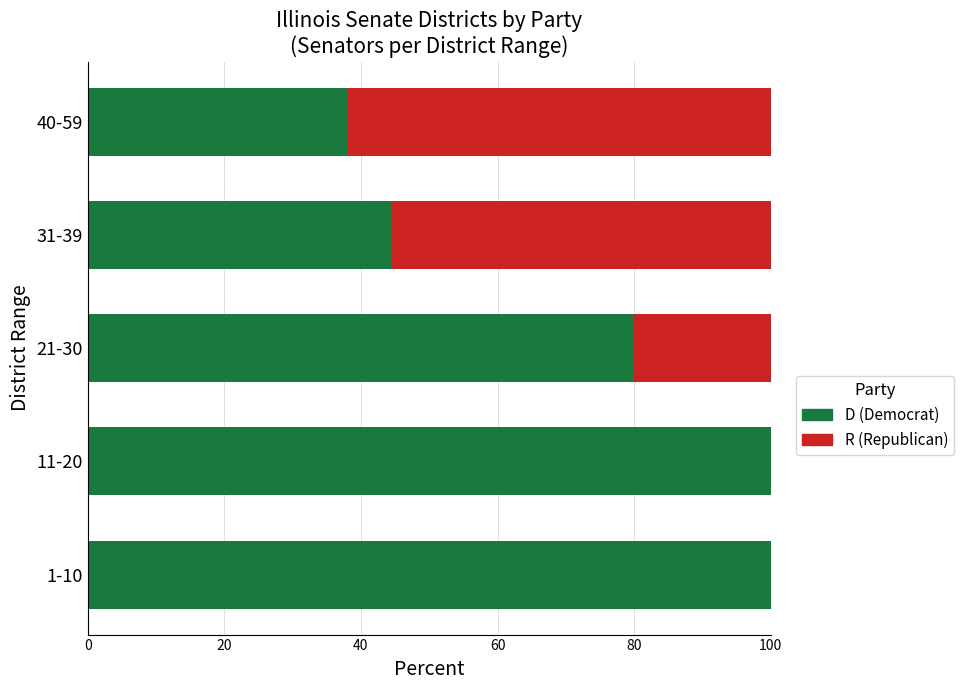

What is the total value across all series at 31-39?

100.0